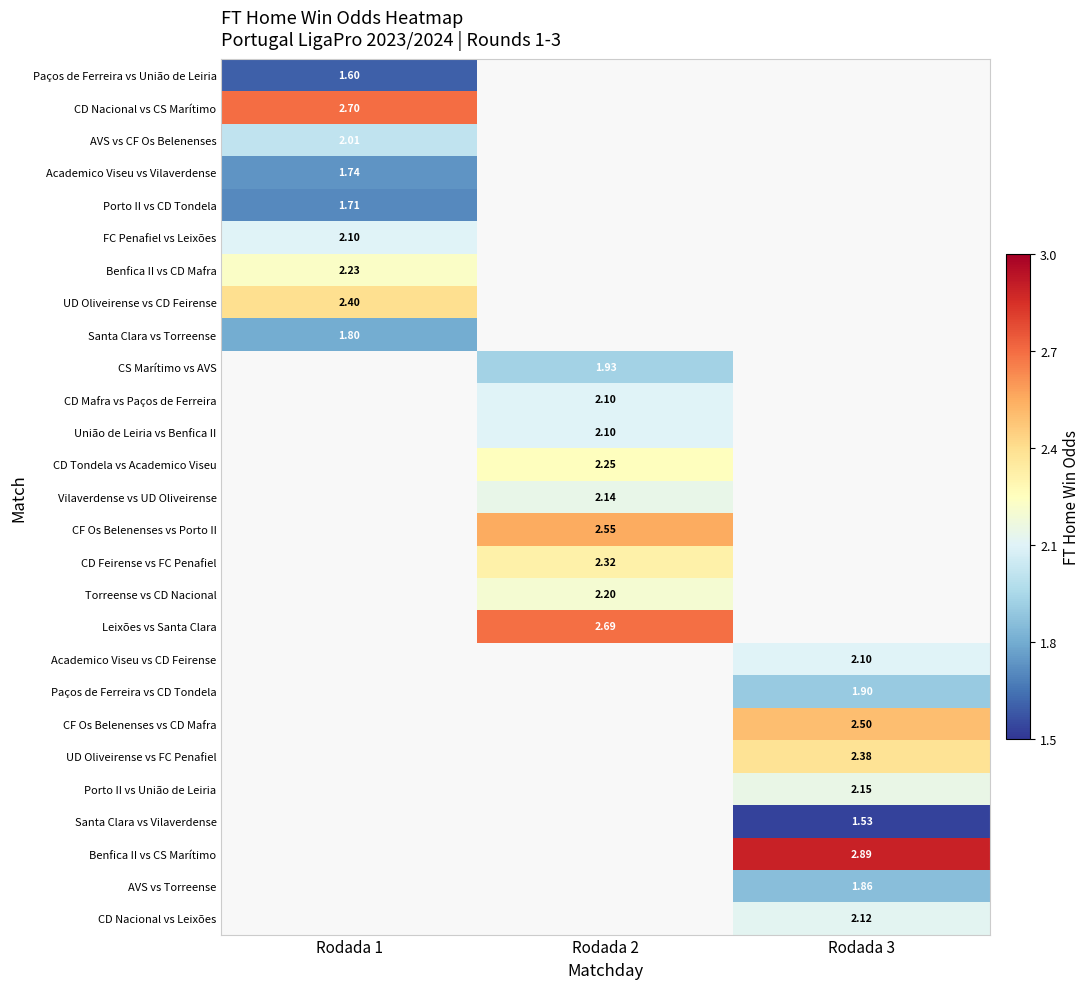

Which category has the lowest value across all series?

Rodada 3